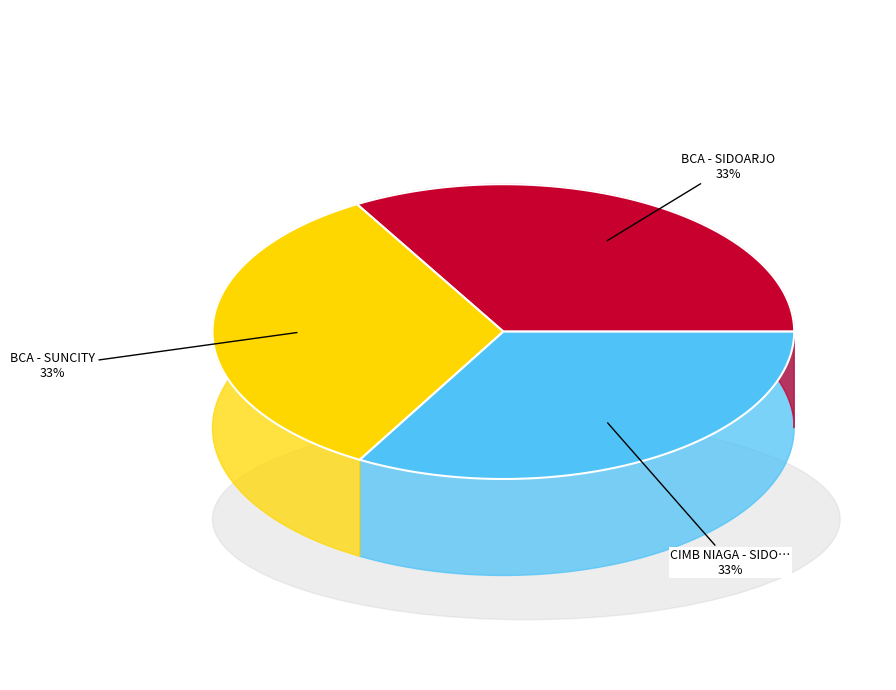

How many slices are in this pie chart?

3